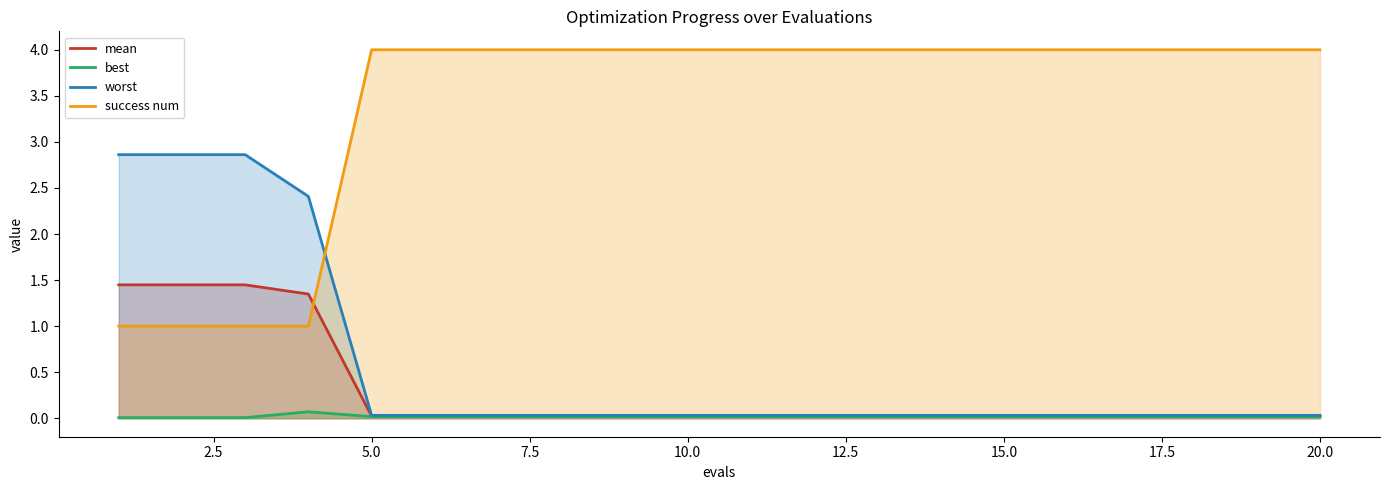

How many lines are shown in the chart?

4